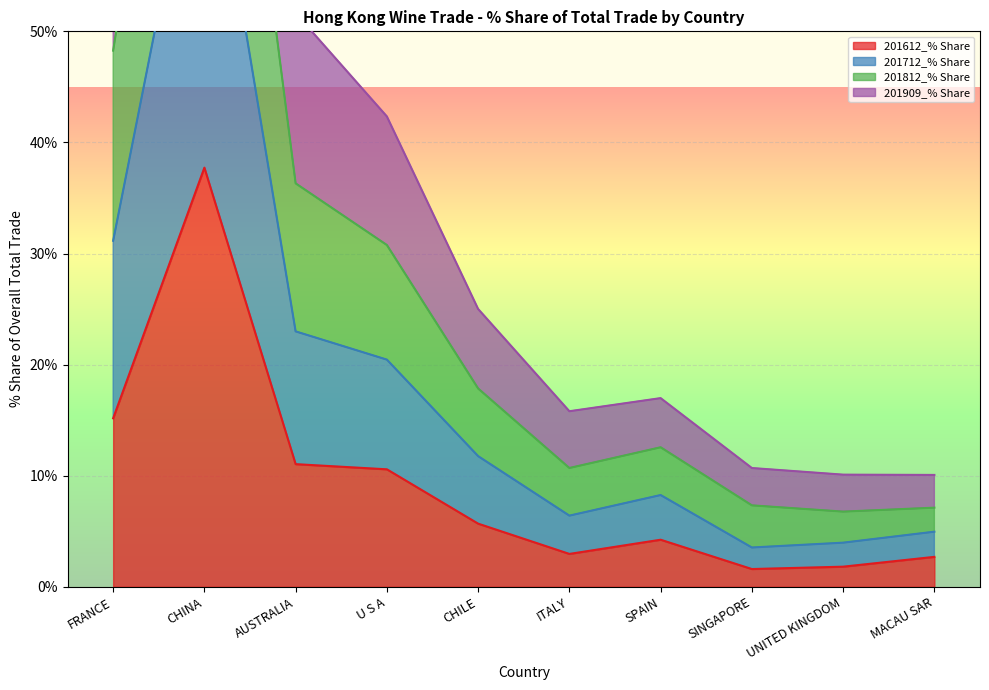

The value of 201612_% Share at CHINA is 37.7. True or false?

True